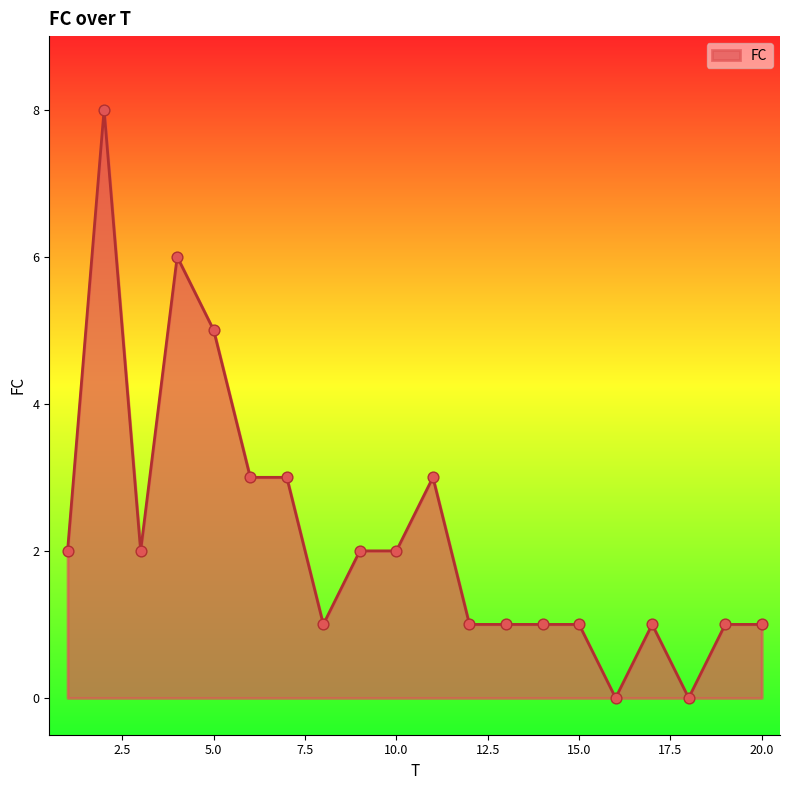

What is the greatest value displayed?

8